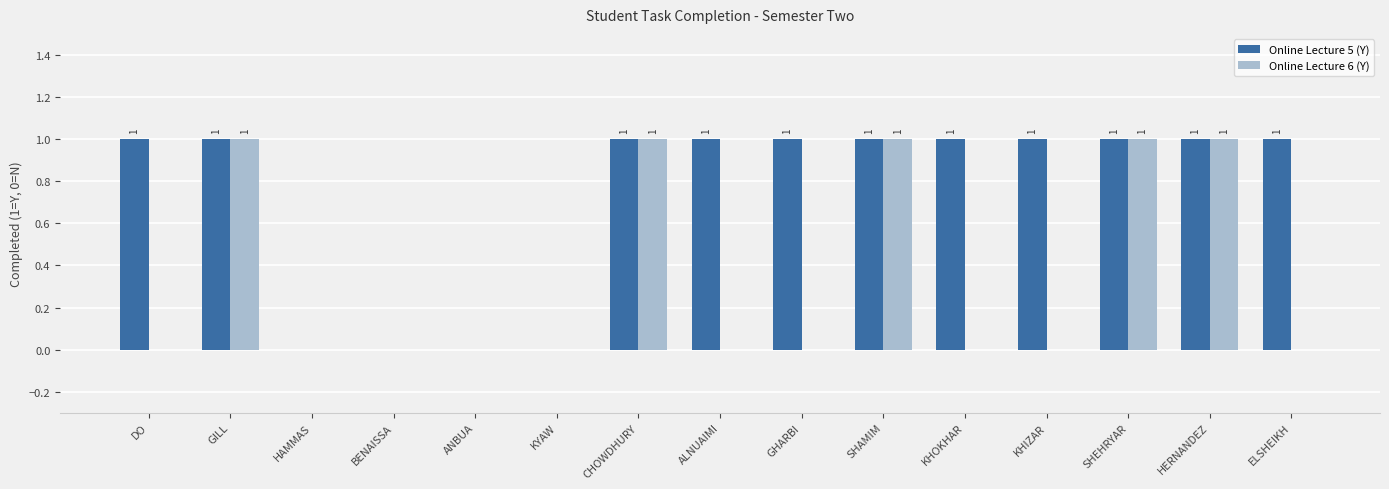

How many positive values does the Online Lecture 6 (Y) series have?

5